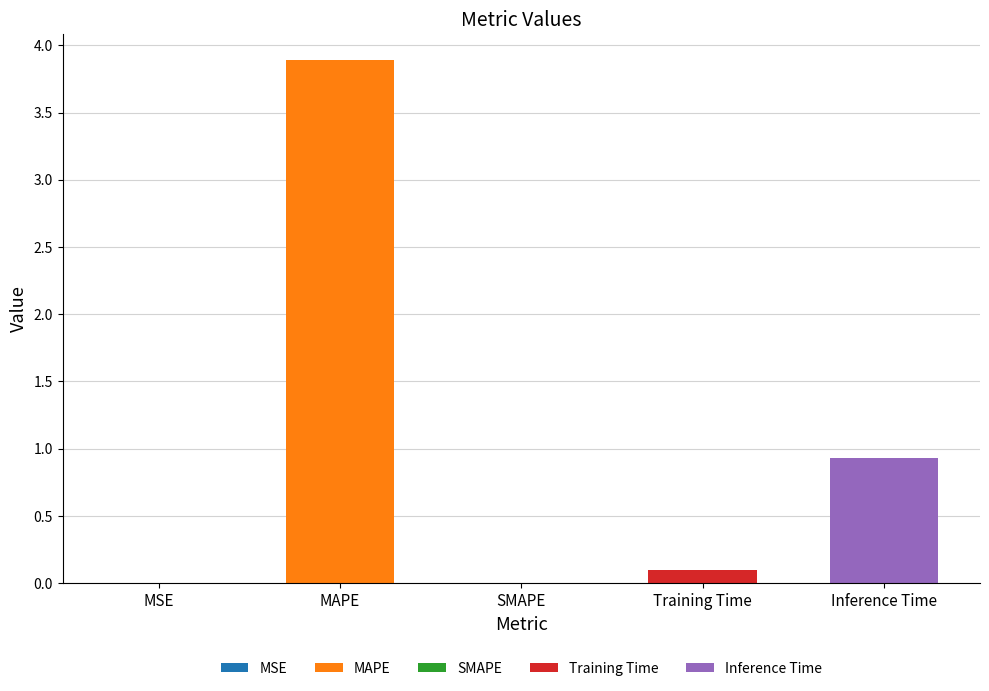

What is the value of the 5th bar from the left?

0.9